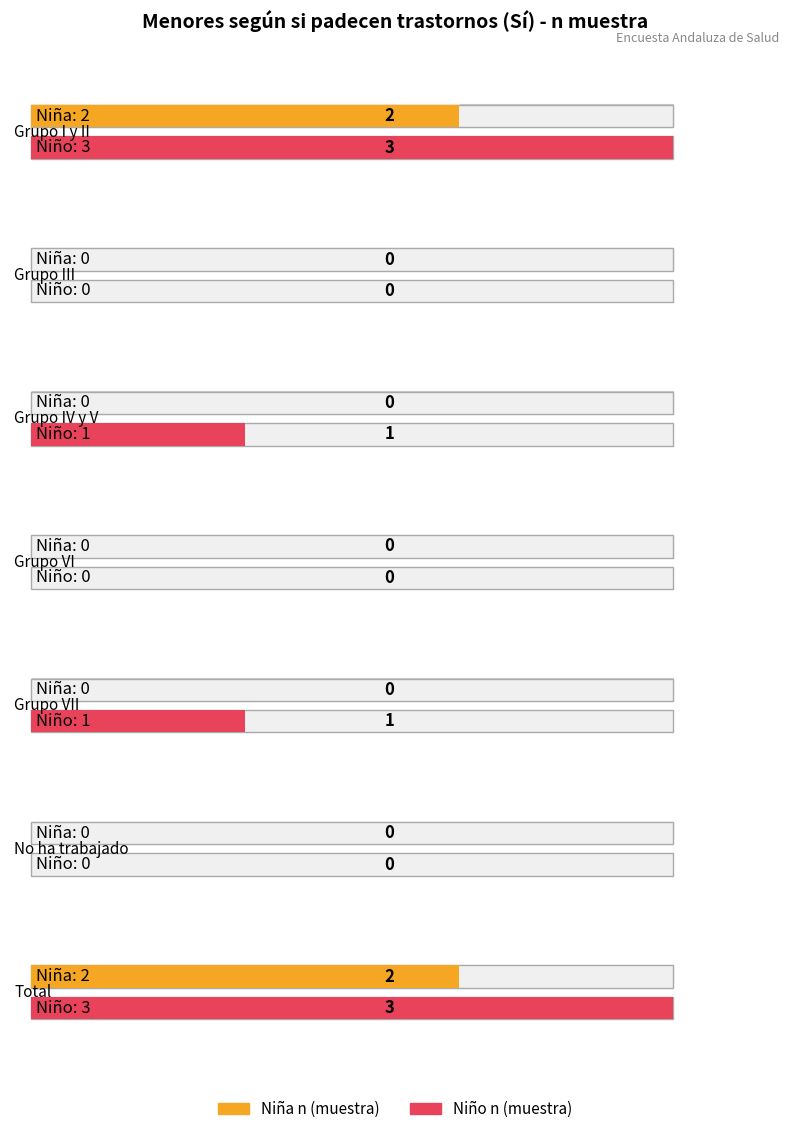

How many Niña n (muestra) values are between 0 and 2?

7